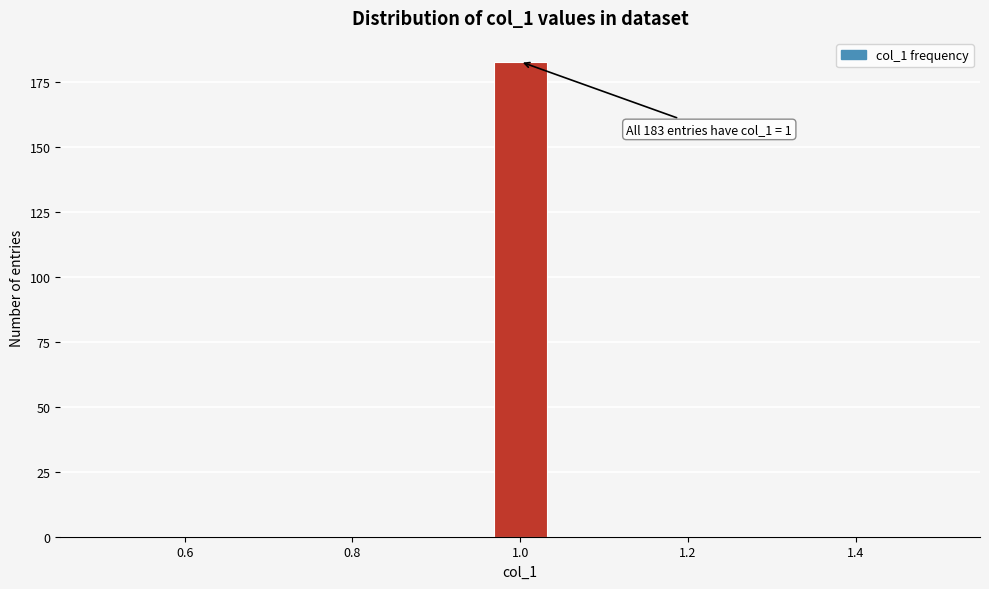

Around what value on the x-axis is the tallest bar? Give the approximate position of its centre, as read against the axis.

1.00